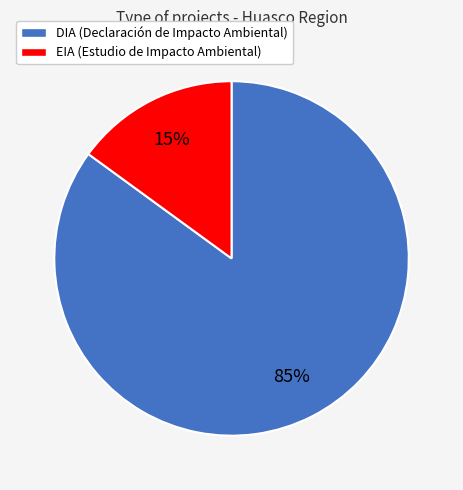

How many segments does this pie chart have?

2